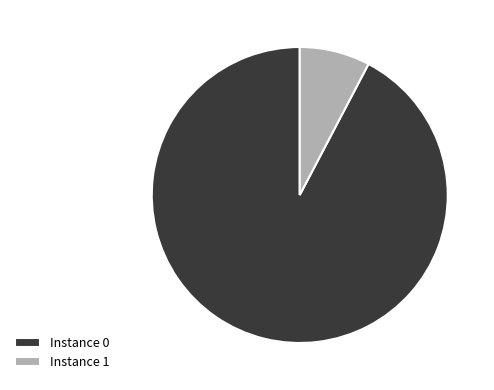

Does any single category account for the majority?

Yes